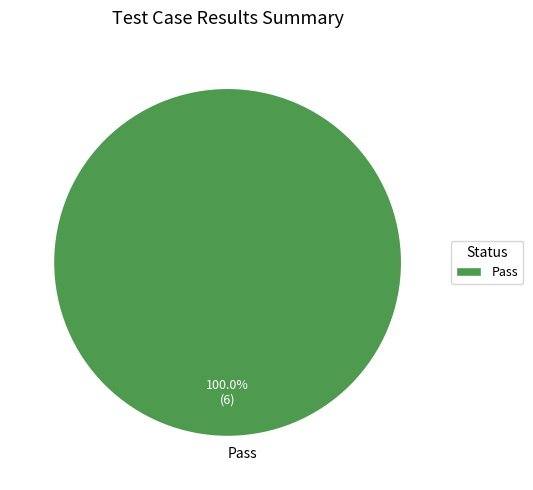

Count the number of slices in the pie.

1